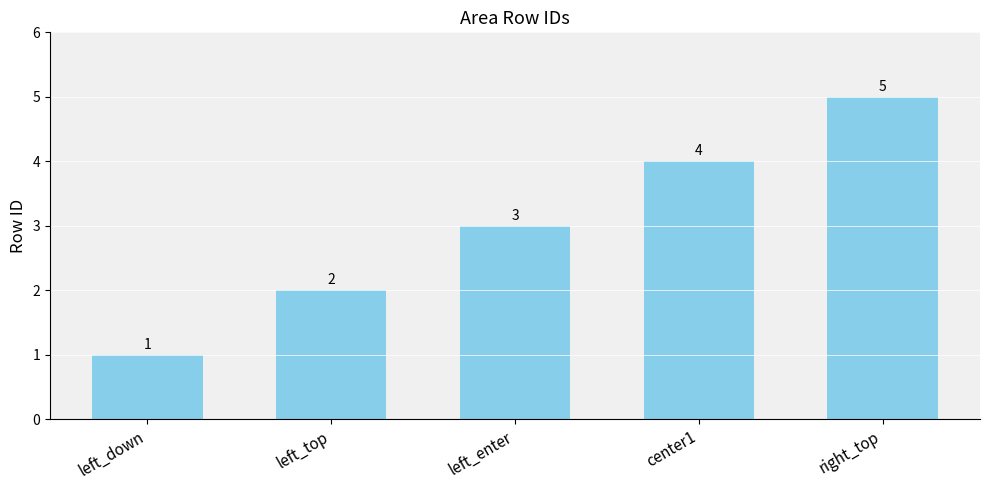

What is the difference between the values at left_enter and left_down?

2